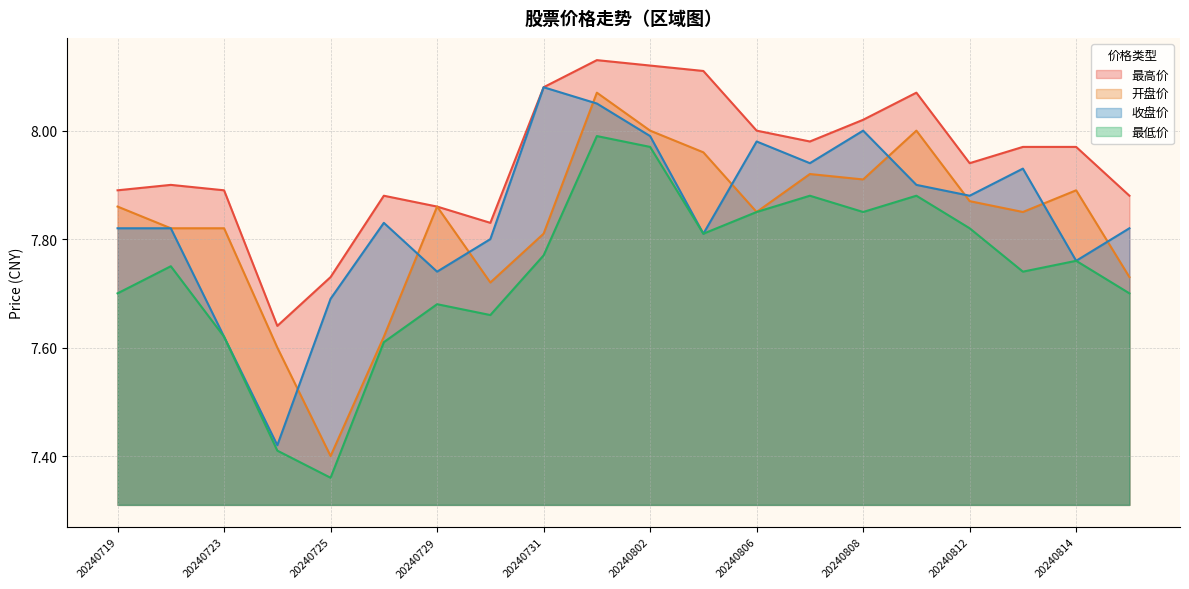

At which category does 开盘价 reach its first local peak?

20240729